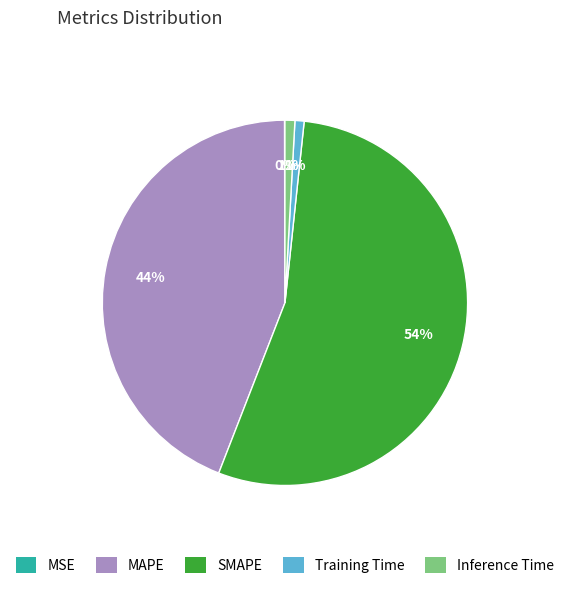

What is the largest slice in the pie chart?

SMAPE